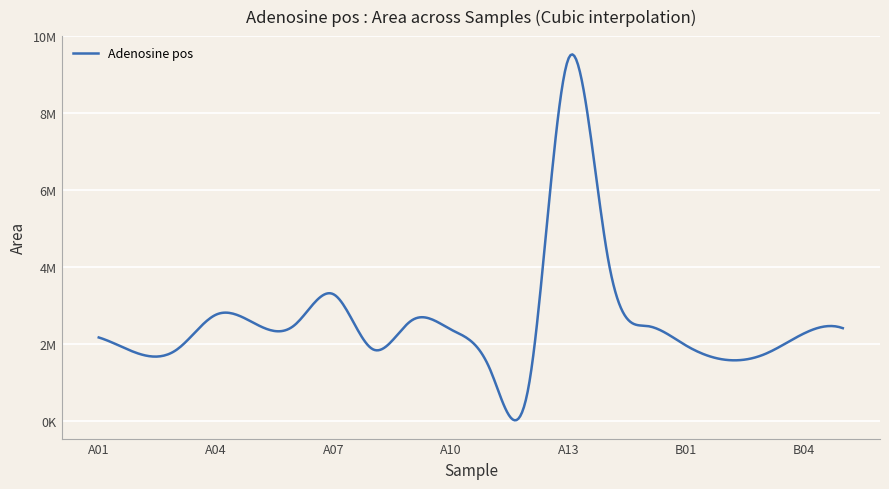

Is this an area chart (filled region under the line)?

No